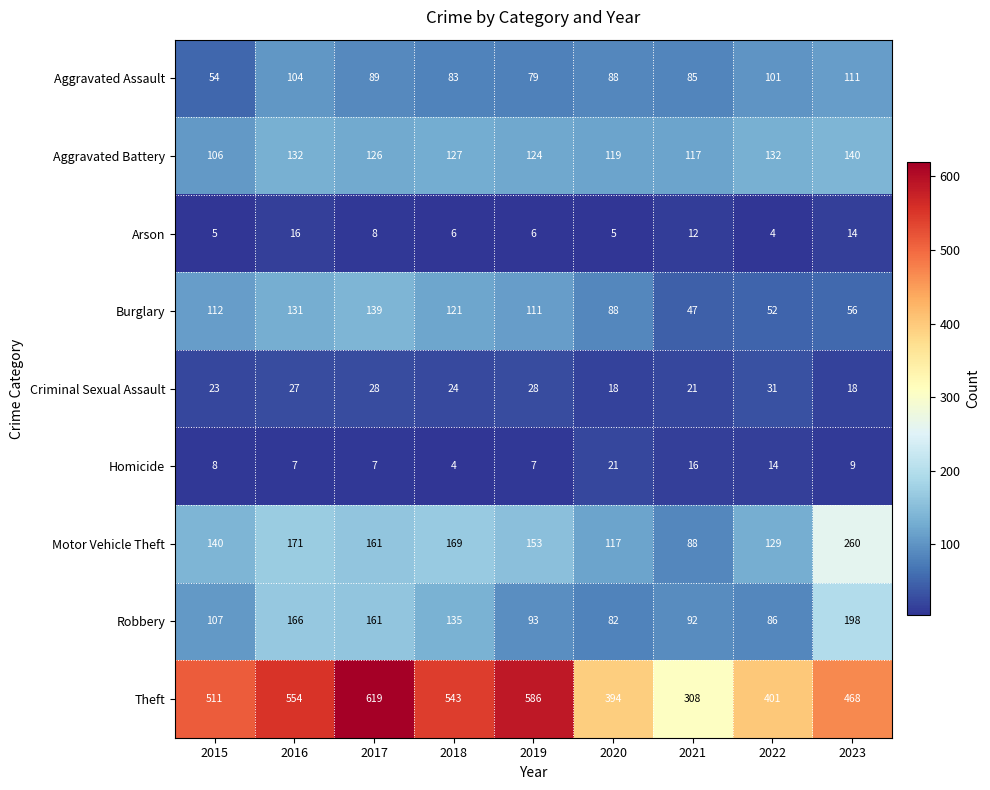

What is the difference between the highest and lowest values at 2023?

459